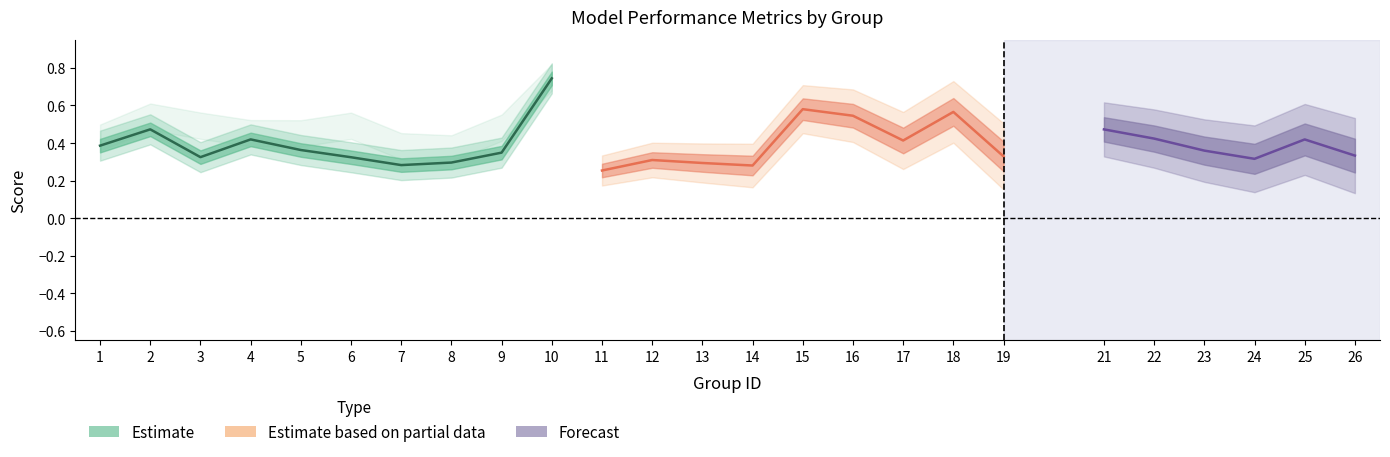

How many interior local peaks does the kappa series have?

8